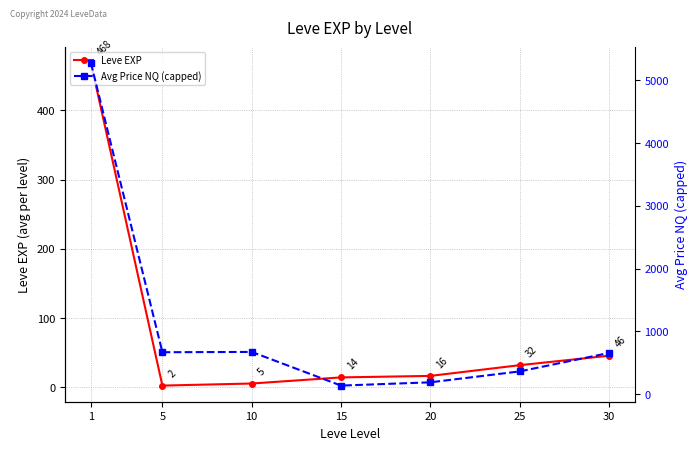

The Avg Price NQ (capped) series shows 151.0 at 25. True or false?

False